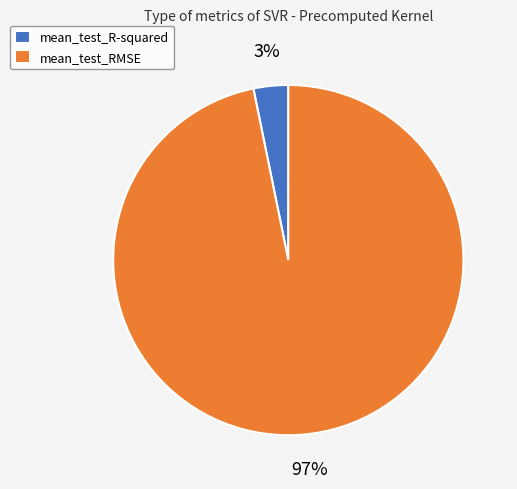

Do mean_test_R-squared and mean_test_RMSE together represent more than half of the pie?

Yes